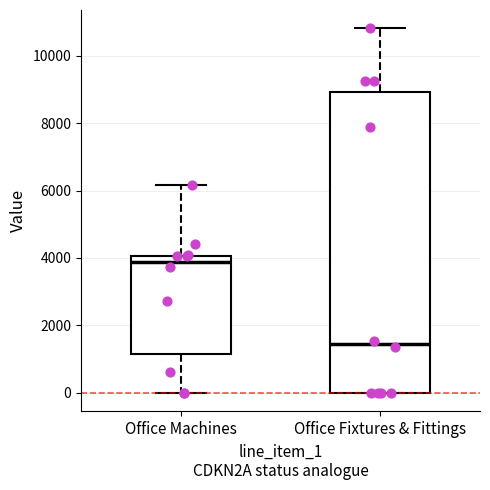

Where does the median line of the box for Office Machines sit on the y-axis? The values are not printed on the chart, so give them approximately, as read against the axis.

3800